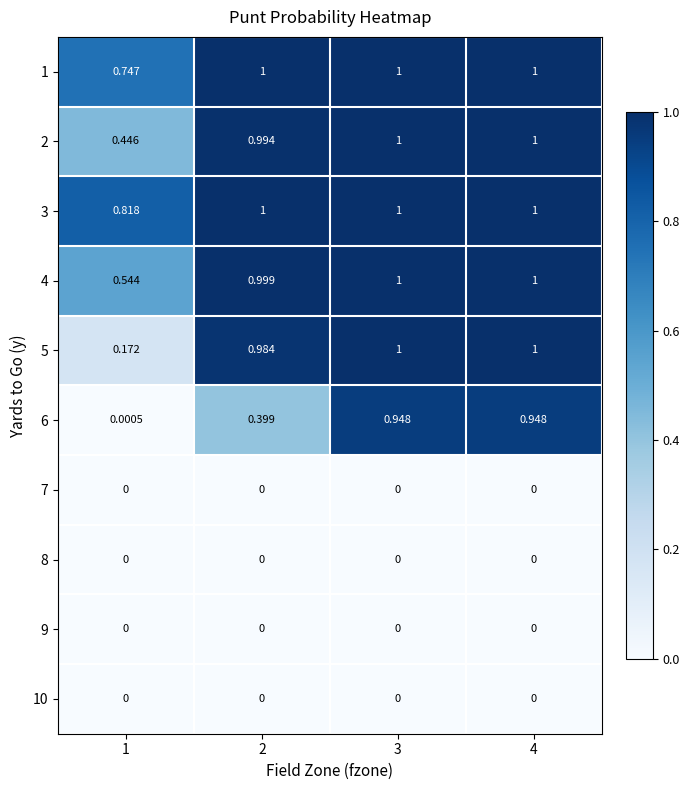

Which series has the widest spread of values?

6